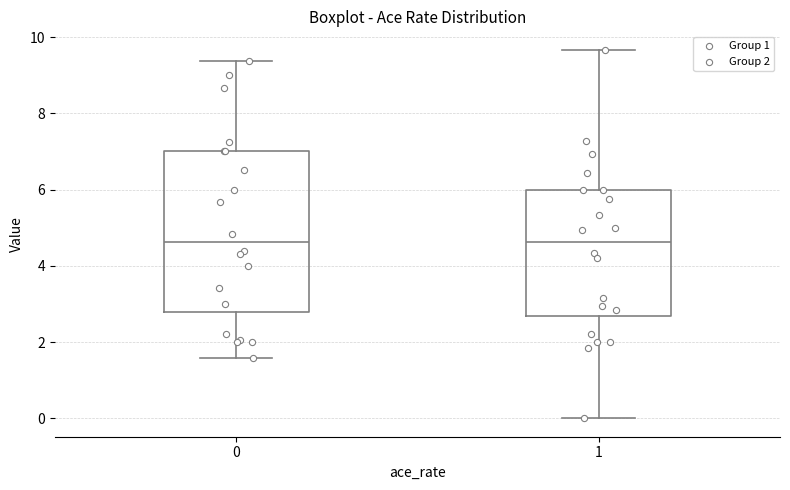

Which box is the tallest, from its lower edge to its upper edge?

0